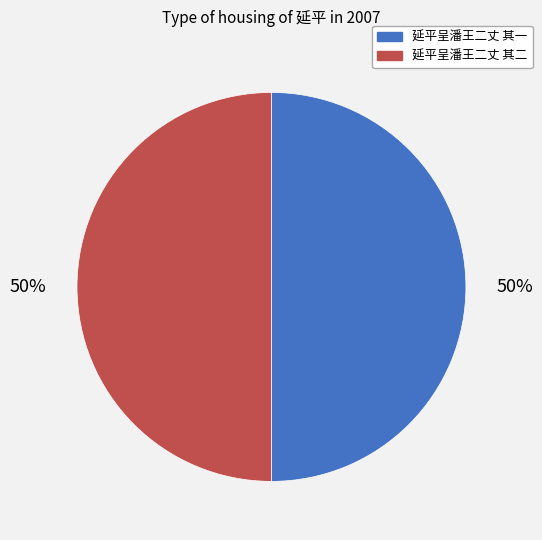

What percentage is the 延平呈潘王二丈 其二 slice, to the nearest percent?

50%